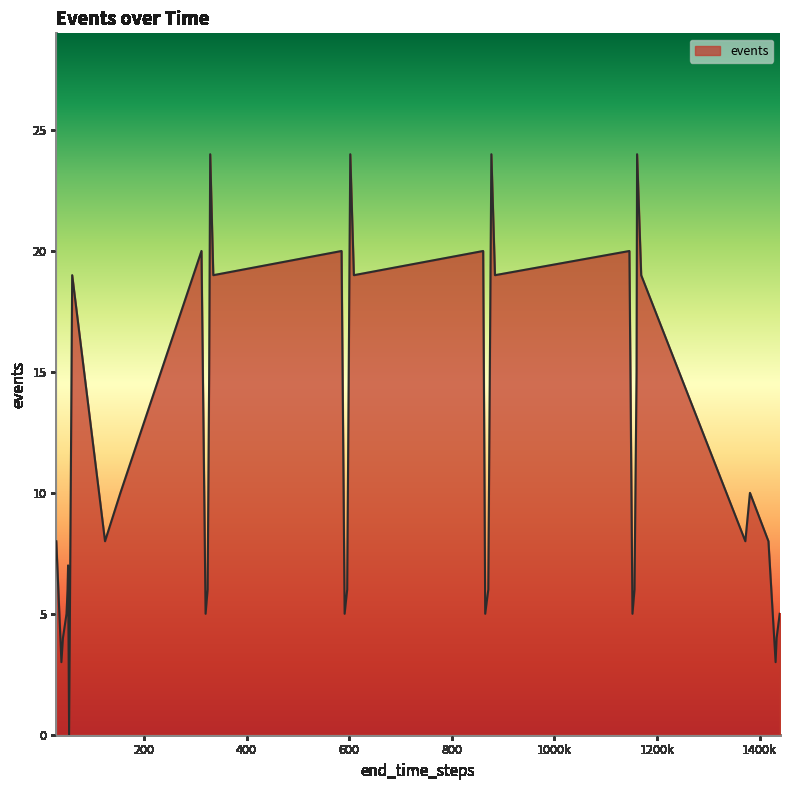

What is the maximum value shown in the chart?

24